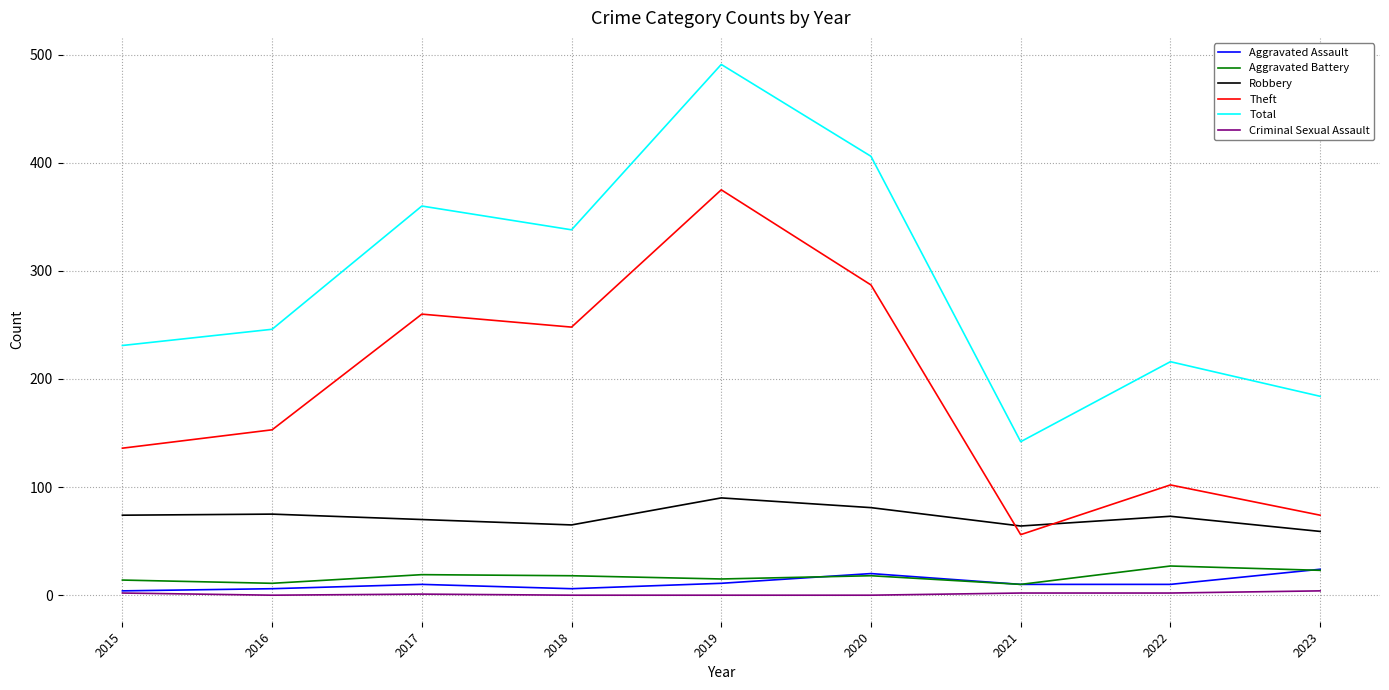

What is the average value of the Theft series?

188